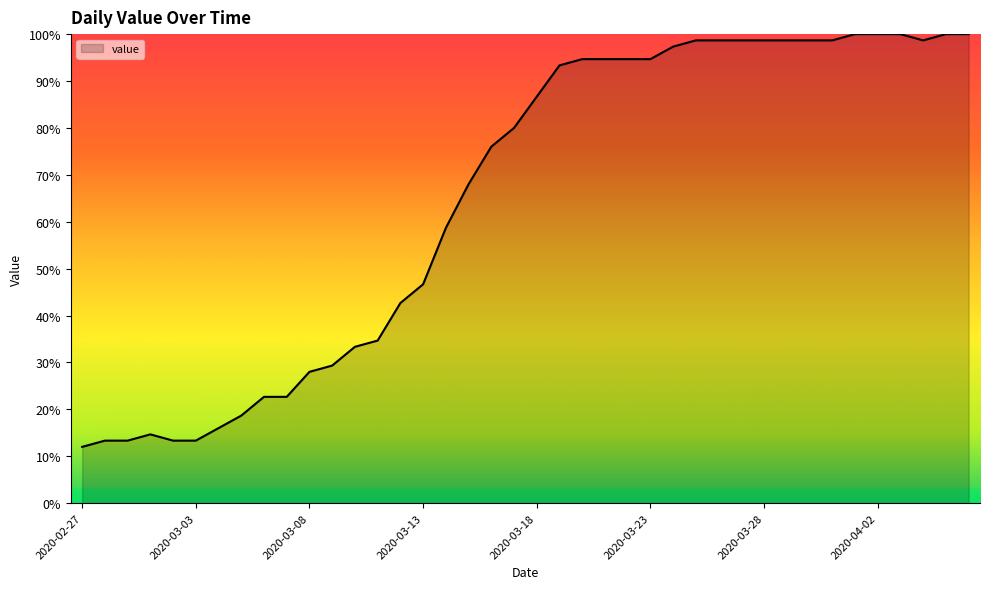

What is the minimum value shown in the chart?

12.0